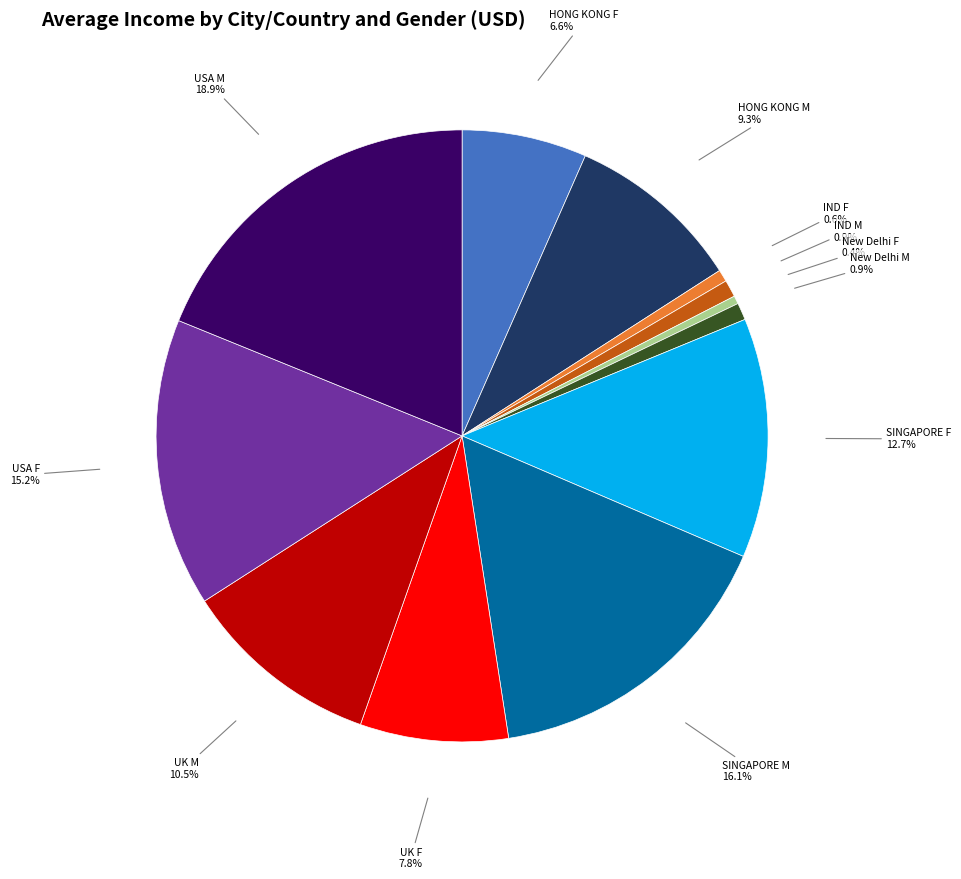

What percentage is the New Delhi M slice, to the nearest percent?

1%